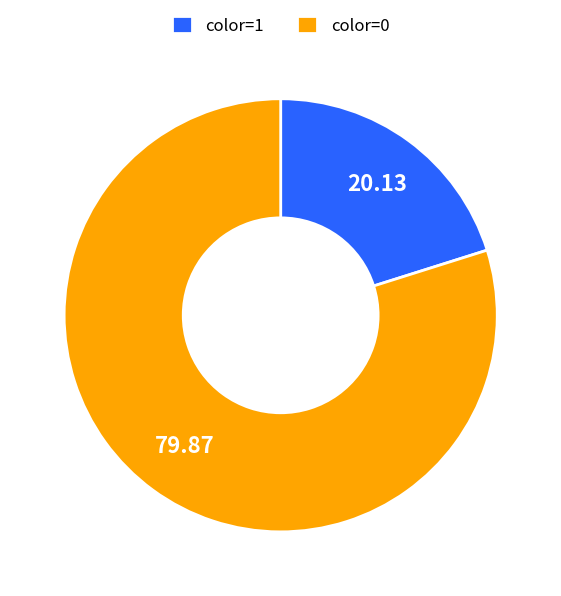

Which slice is the smallest?

color=1